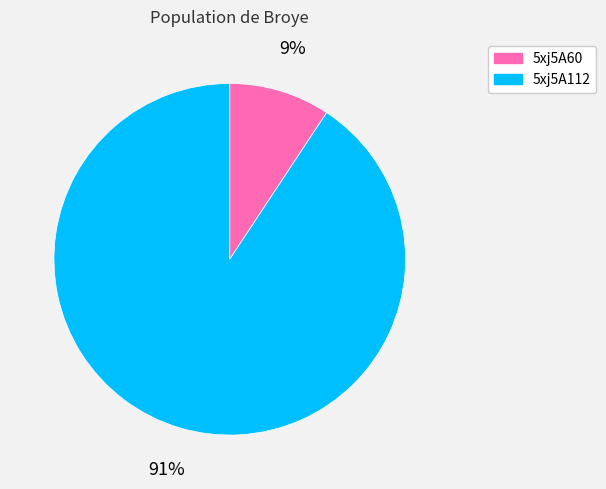

How many segments does this pie chart have?

2